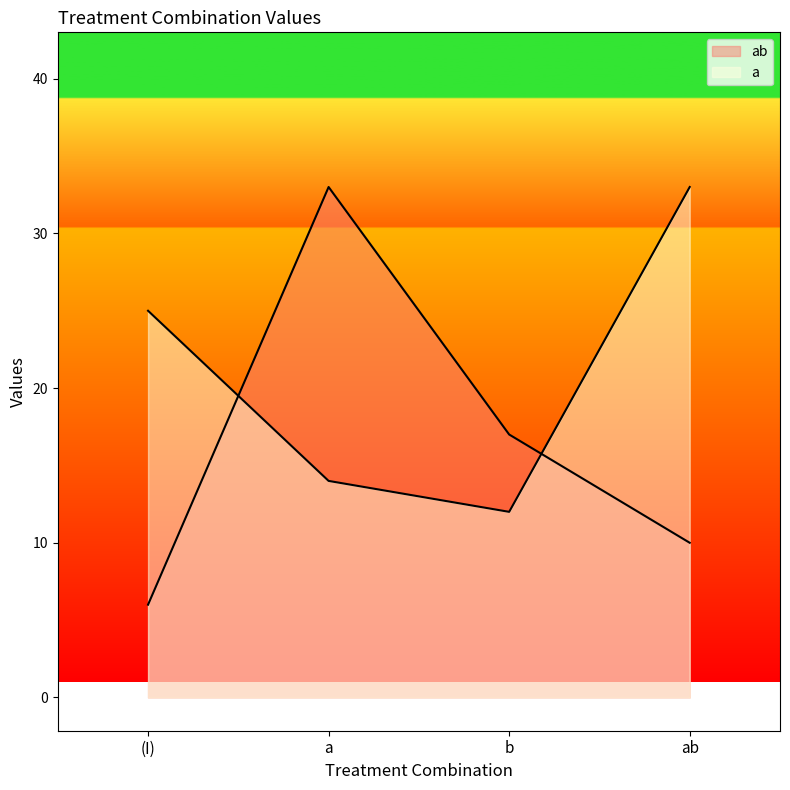

List the series in order of their peak value, highest first.

ab, a